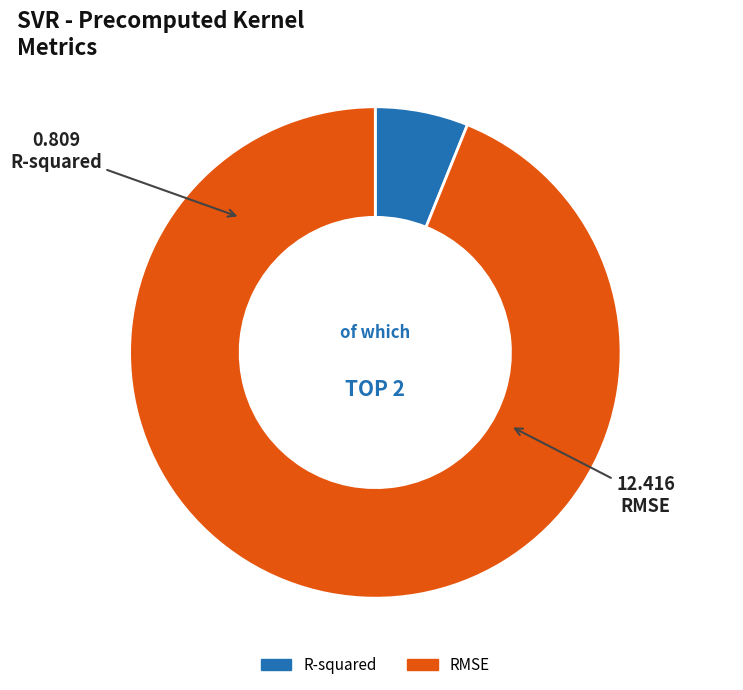

Which category has the smallest portion of the pie?

R-squared